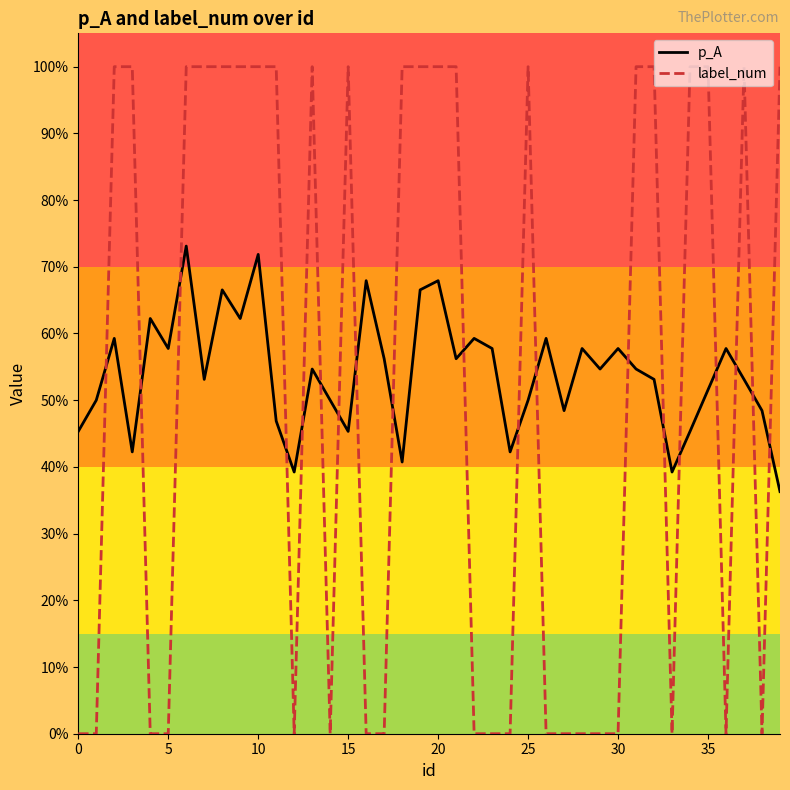

Does the chart have visible grid lines?

No